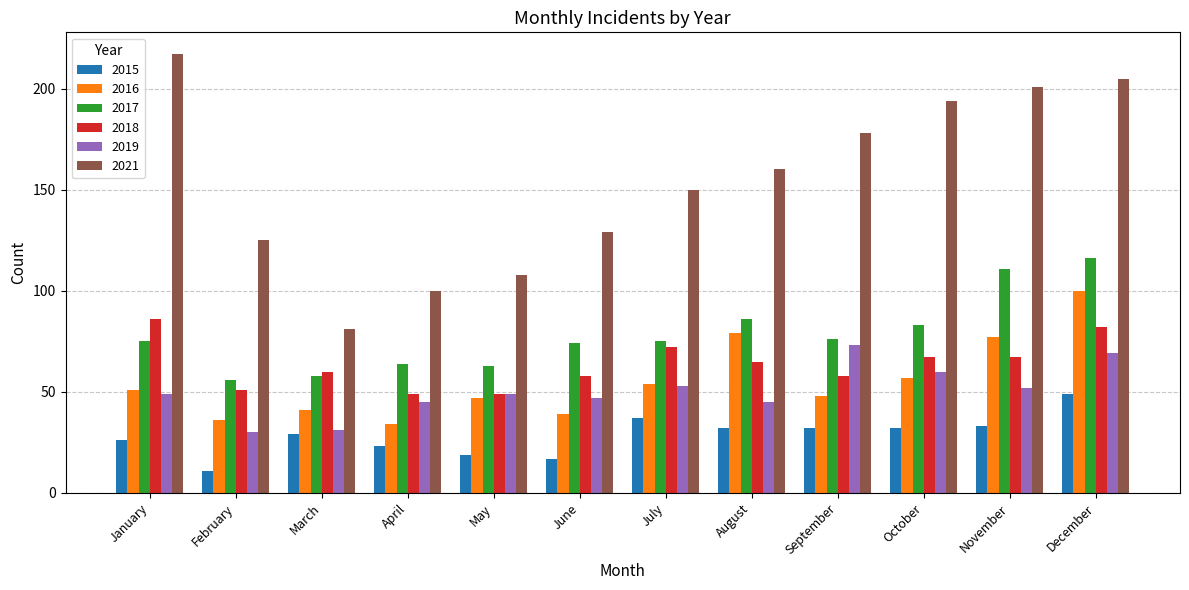

Count the number of data series in this chart.

6